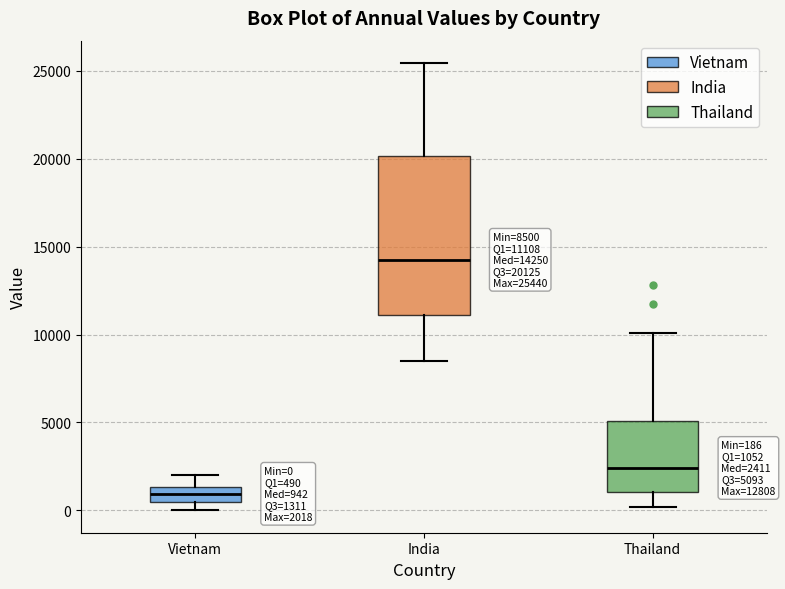

Comparing the boxes themselves (not the whiskers), which one is the tallest?

India